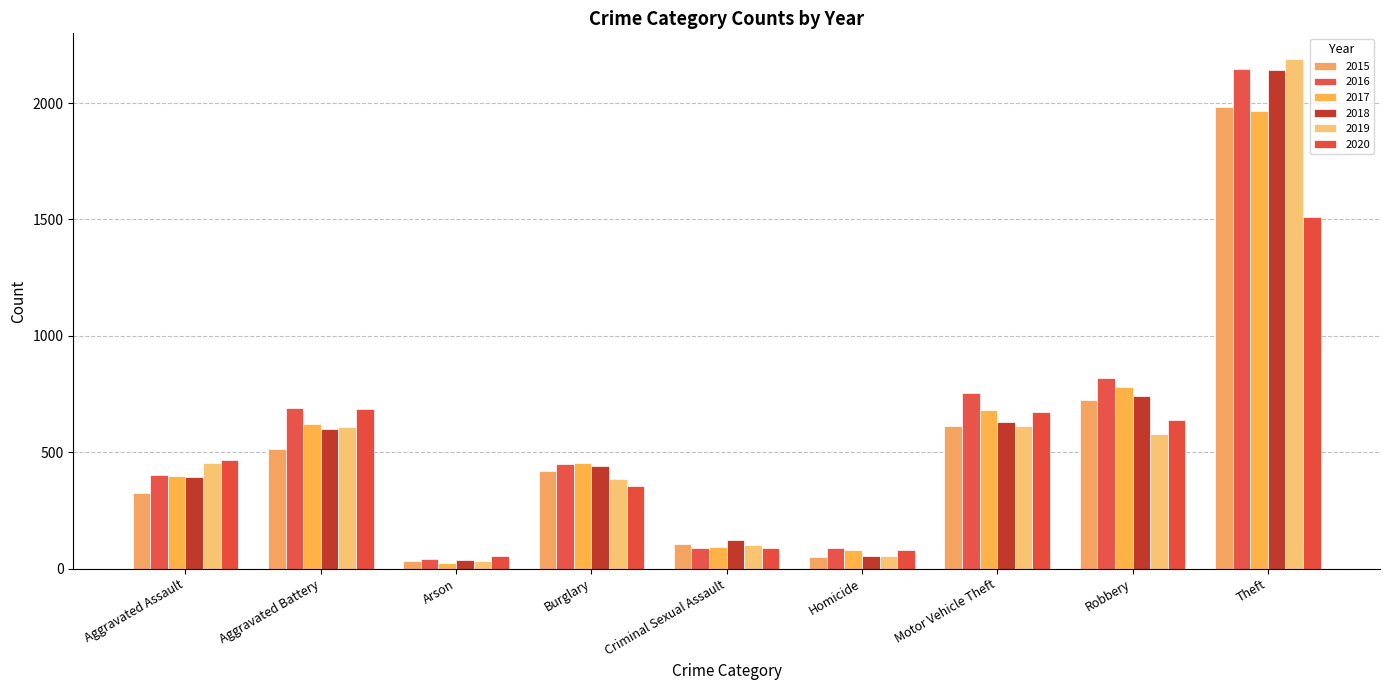

What is the label of the 1st bar from the left?

Aggravated Assault